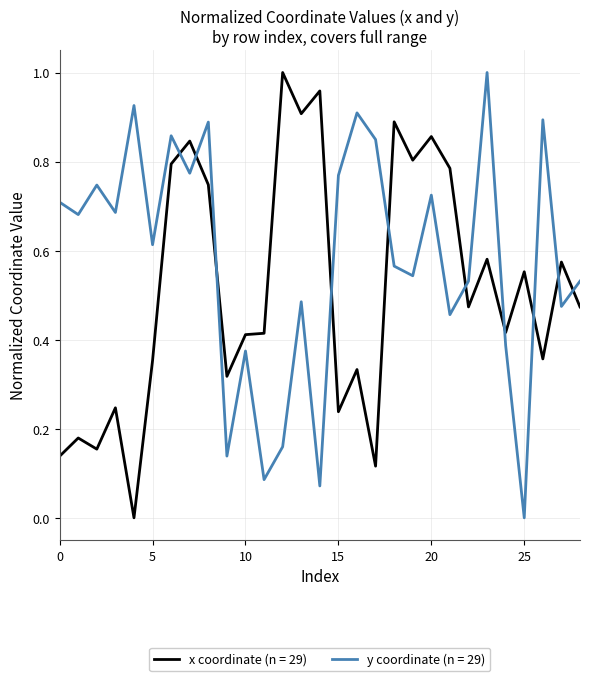

Rank the series by their average value, from lowest to highest.

x coordinate (n = 29), y coordinate (n = 29)